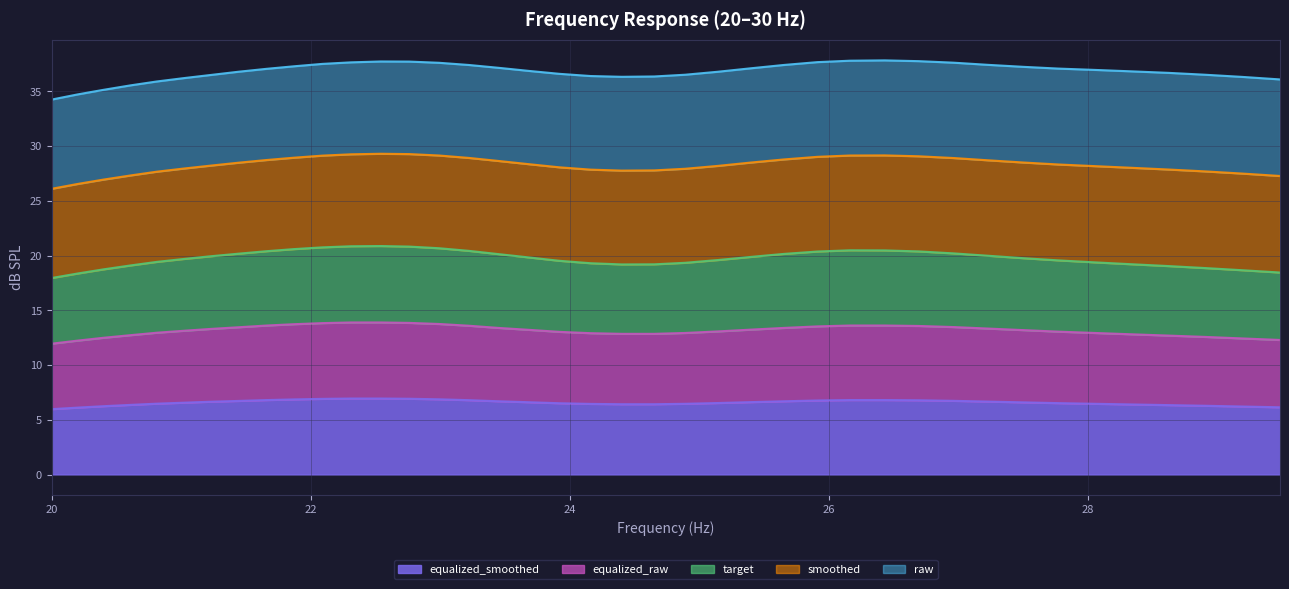

At how many categories does at least one series exceed 10?

40